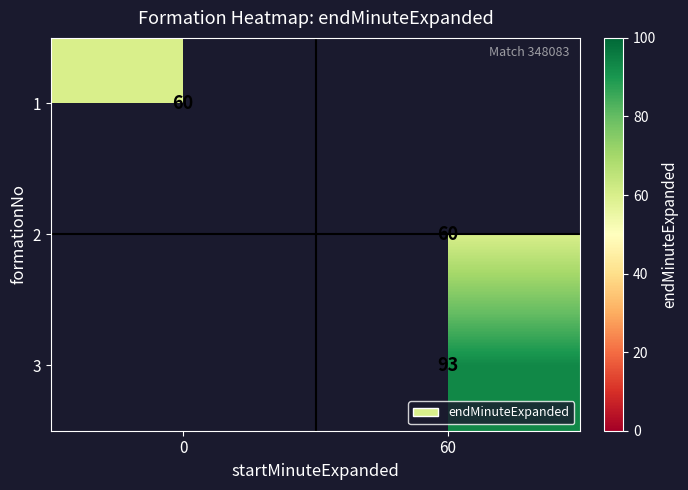

The 3 series shows 54 at 60. True or false?

False